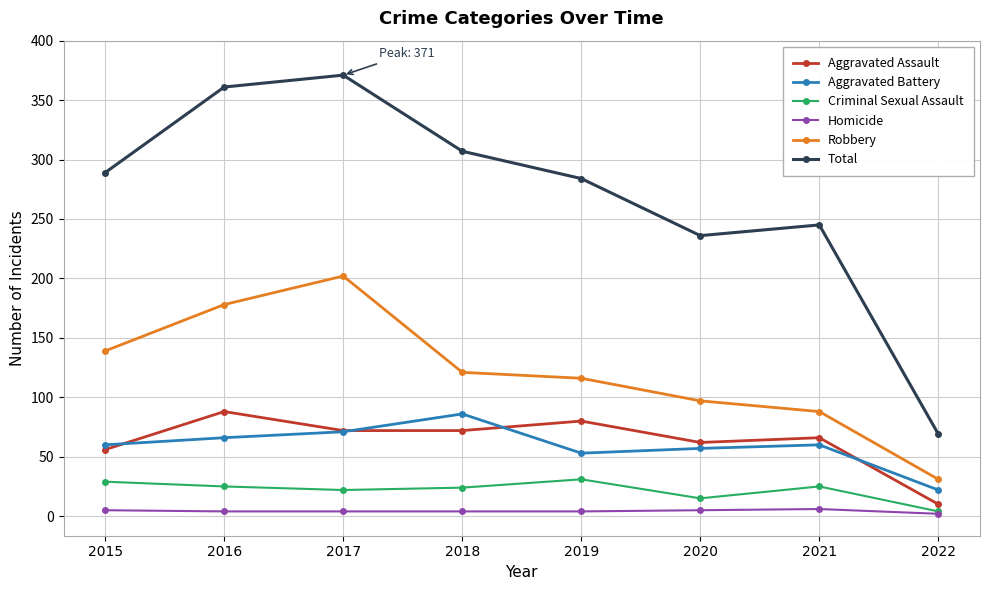

Which series has the widest spread of values?

Total